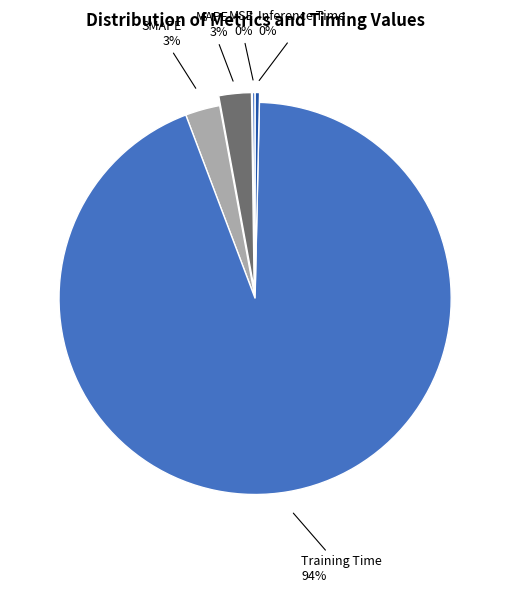

To the nearest percent, what portion does SMAPE represent?

3%